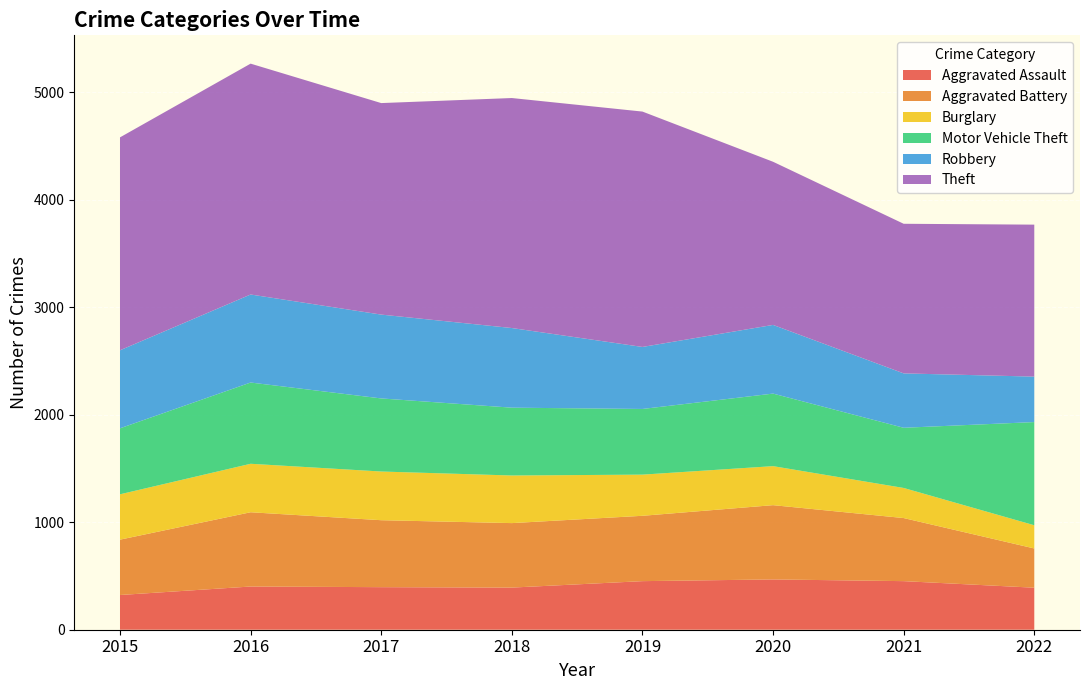

Reading left to right, list all the values displayed in this chart.

Aggravated Assault: 323	402	396	392	452	468	452	391
Aggravated Battery: 515	691	623	600	608	691	587	365
Burglary: 422	451	453	443	383	363	280	216
Motor Vehicle Theft: 614	756	680	631	611	675	560	960
Robbery: 726	819	780	741	577	639	506	423
Theft: 1981	2148	1968	2140	2190	1518	1392	1414